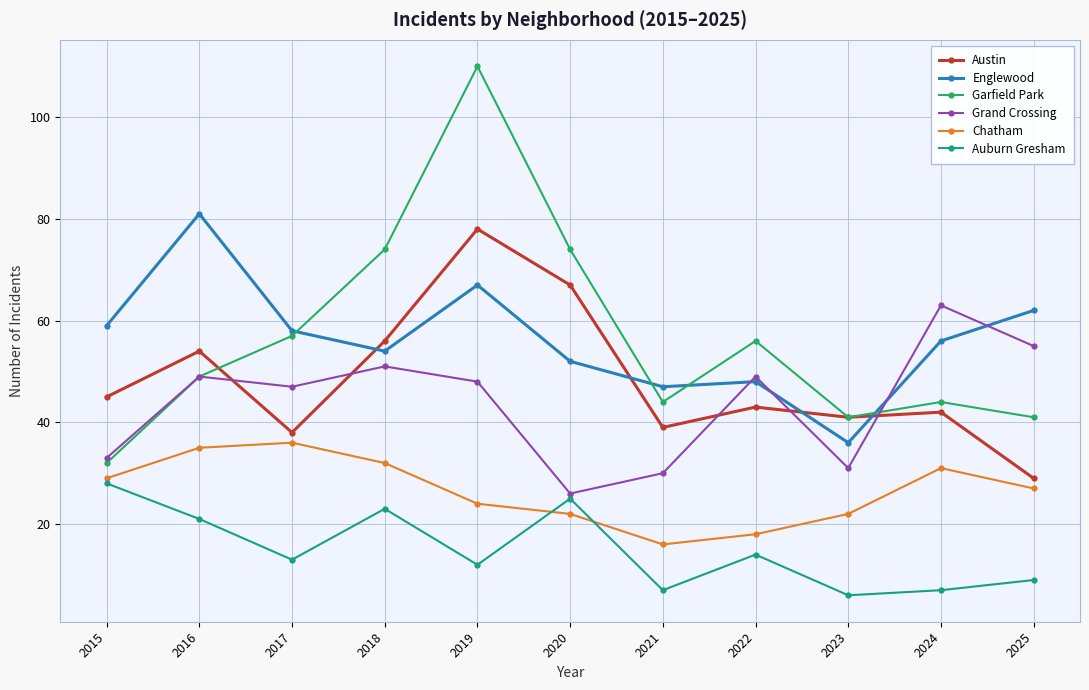

True or false: Auburn Gresham and Austin intersect in this chart.

False